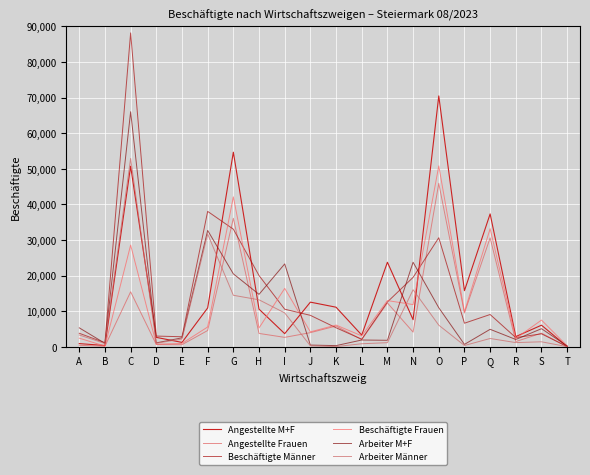

Between which two adjacent categories do Angestellte Frauen and Beschäftigte Männer first intersect?

F and G